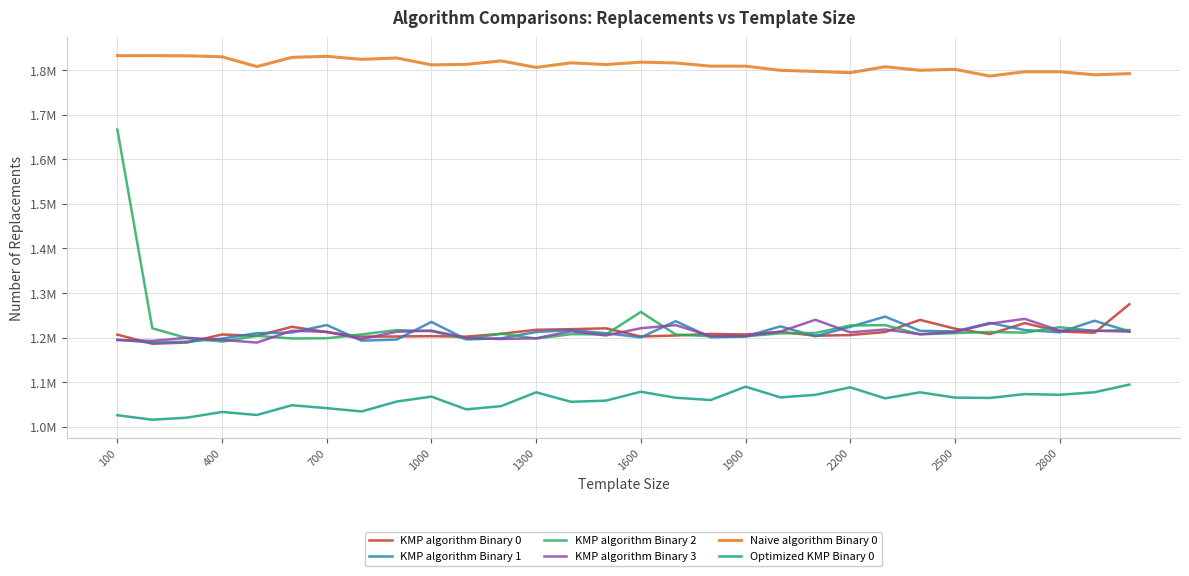

Does the chart display data point markers on the line(s)?

No